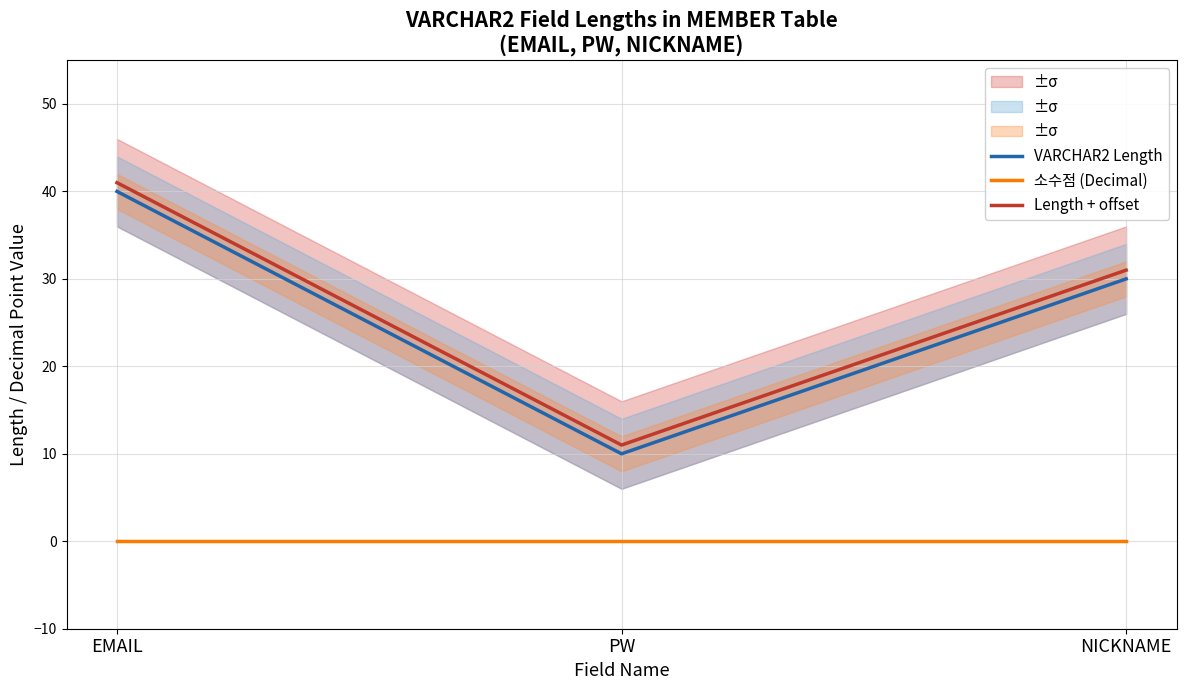

Is this an area chart (filled region under the line)?

No